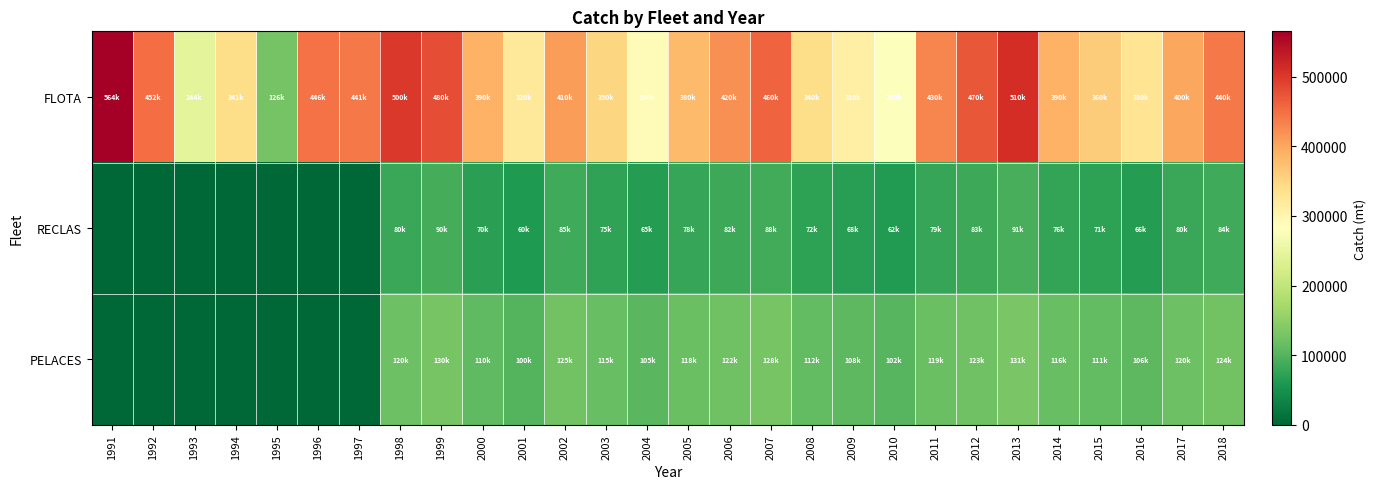

Rank the series by their maximum value, from lowest to highest.

RECLAS, PELACES, FLOTA